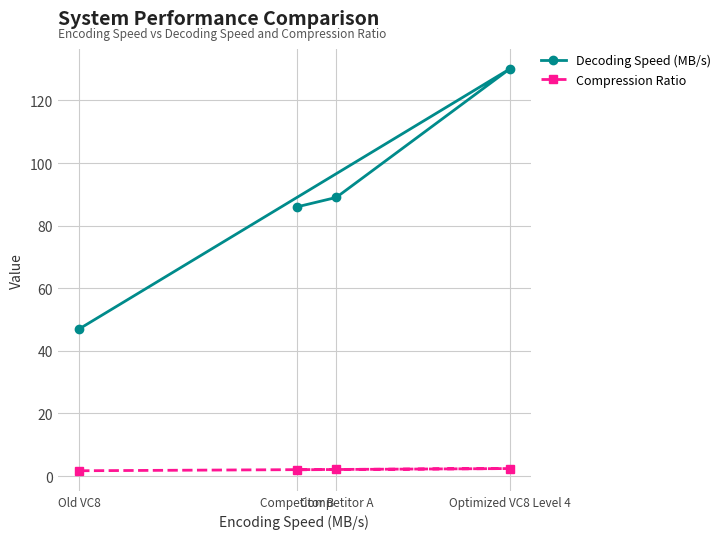

True or false: Decoding Speed (MB/s) and Compression Ratio cross at least once.

False